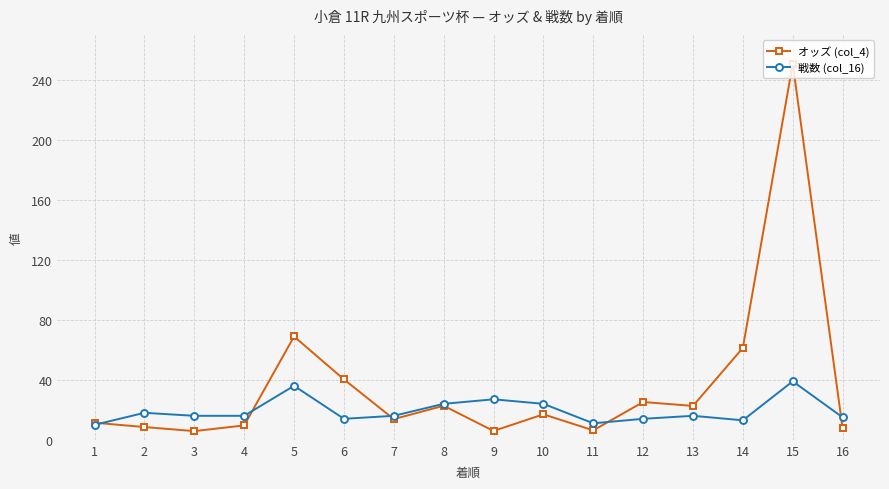

What are all the series names shown in the legend?

オッズ (col_4), 戦数 (col_16)